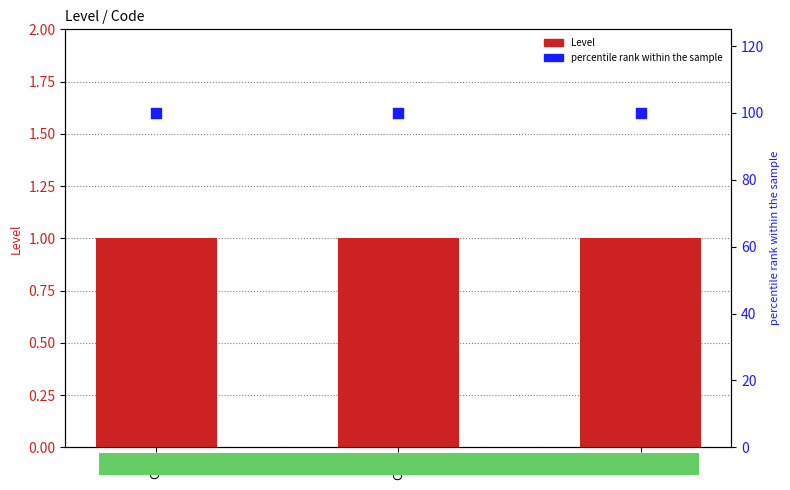

Which series has the widest spread of Y values?

Level